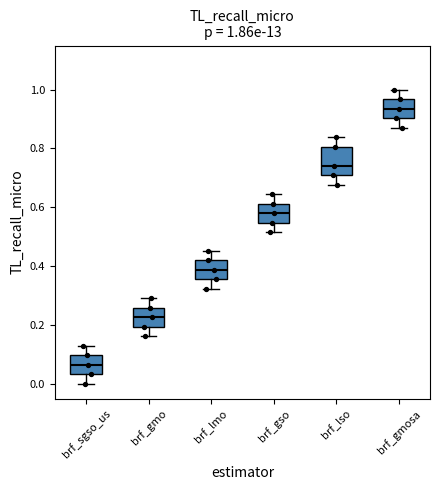

Which box has the lowest median line?

brf_sgso_us